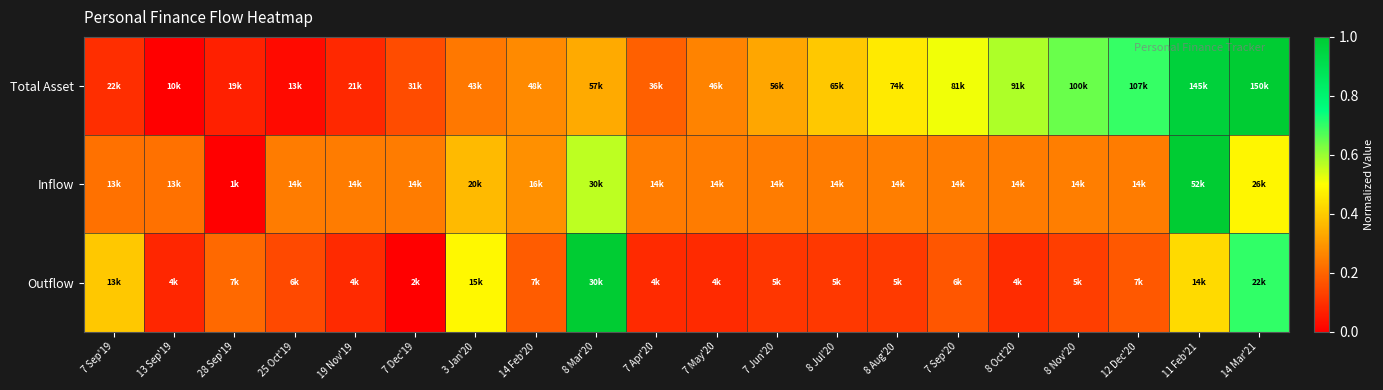

At which category is the sum across all series the highest?

11 Feb'21